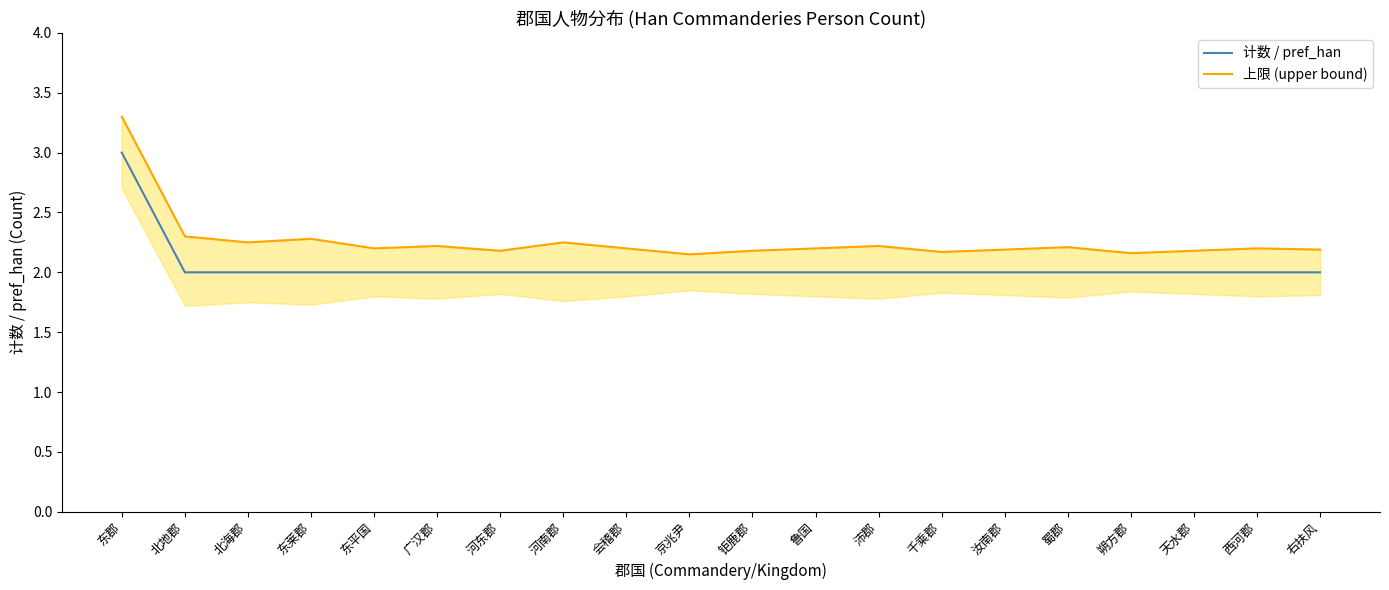

How many 计数 / pref_han values are between 2 and 3?

20